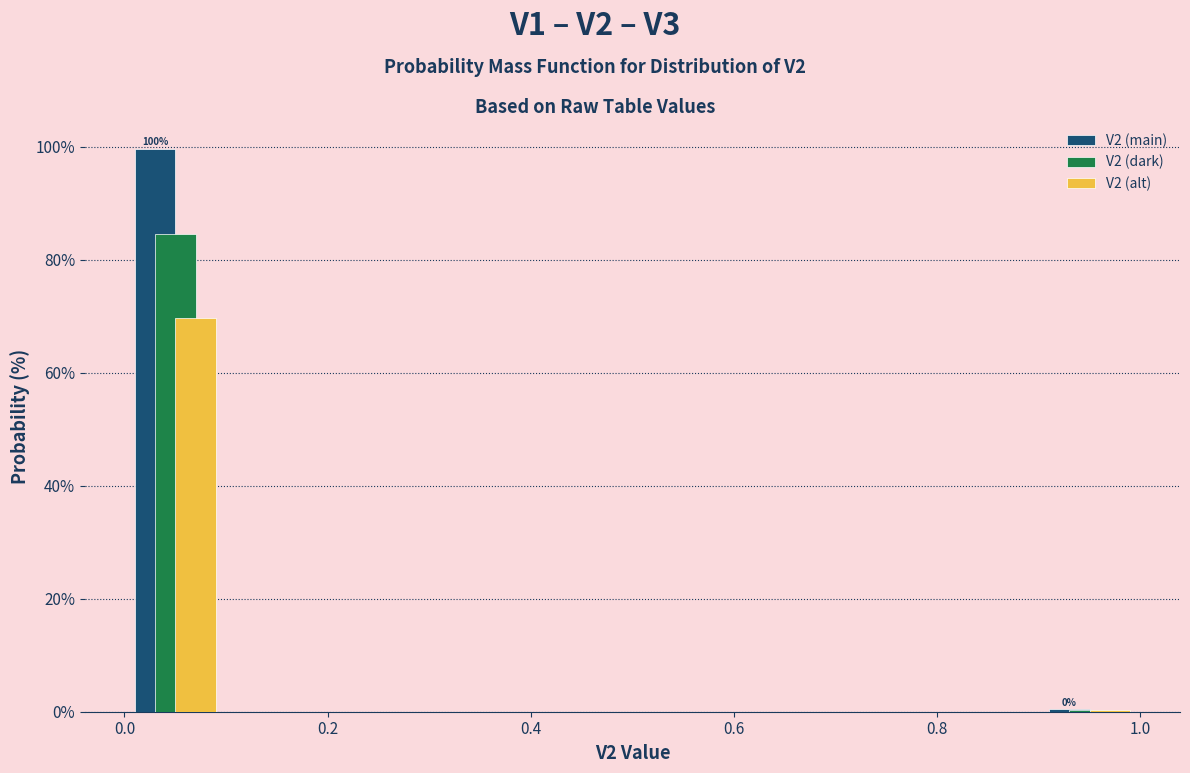

In the V2 (alt) series, which range on the x-axis has the tallest bar?

0.0 to 0.1